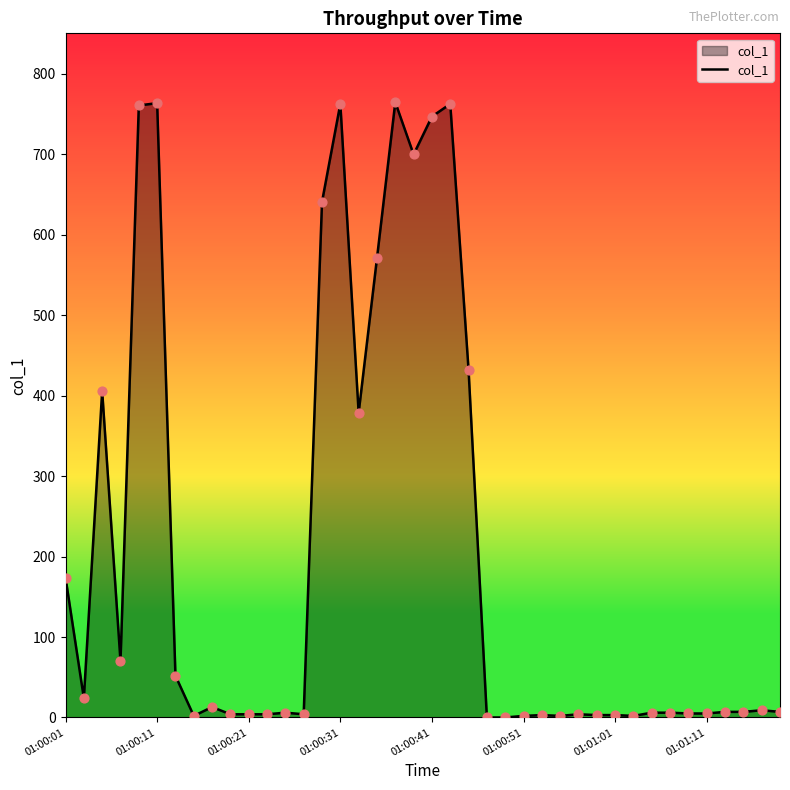

What is the maximum value shown in the chart?

764.4